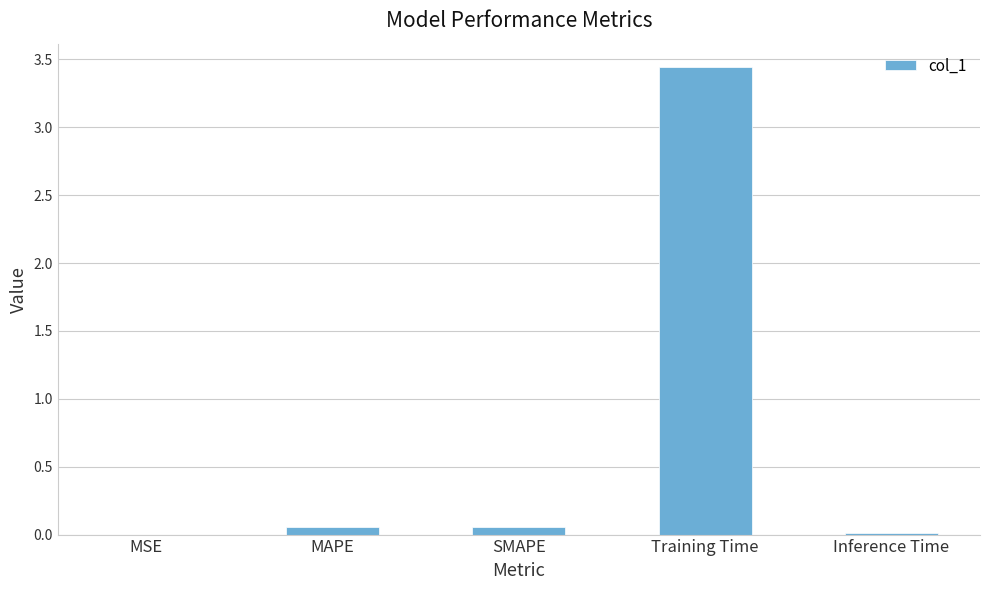

Which has a higher value, Inference Time or Training Time?

Training Time